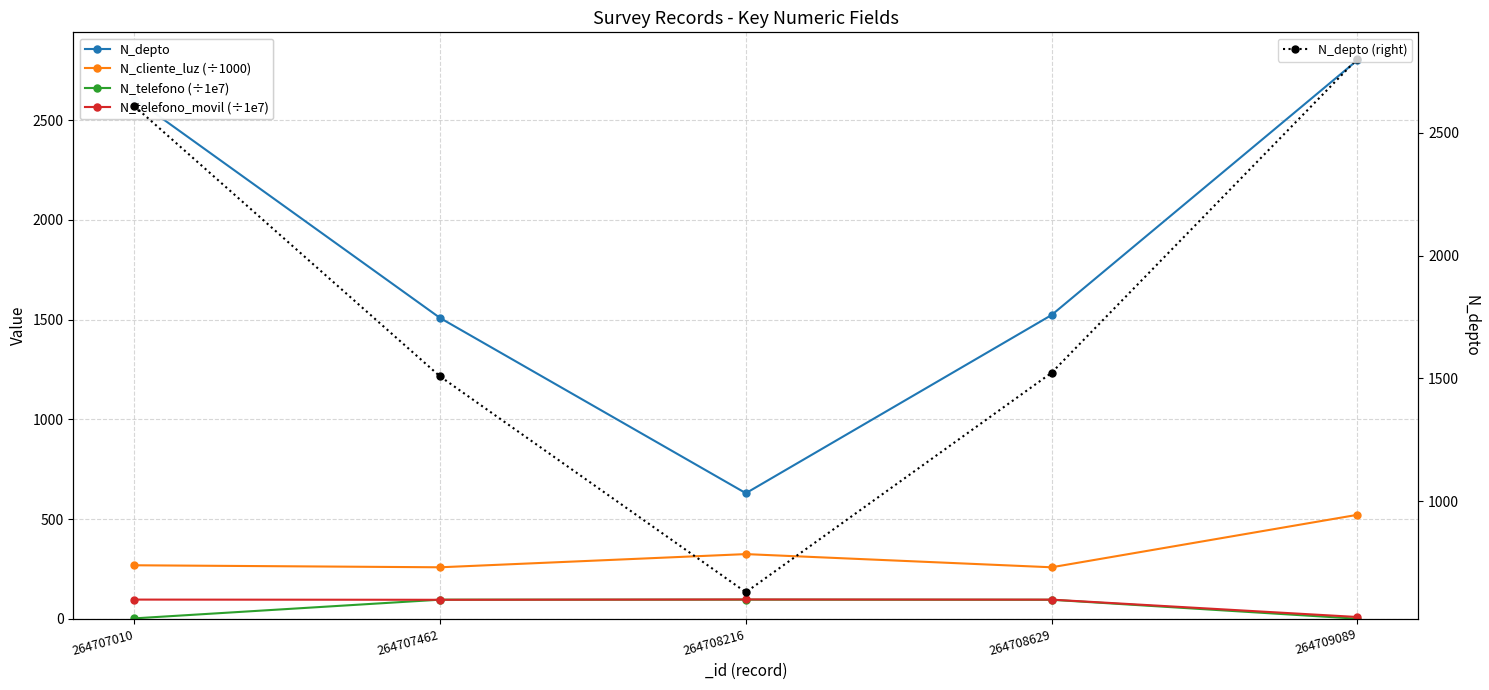

What is the difference between the second highest and second lowest values in the N_telefono (÷1e7) series?

93.6